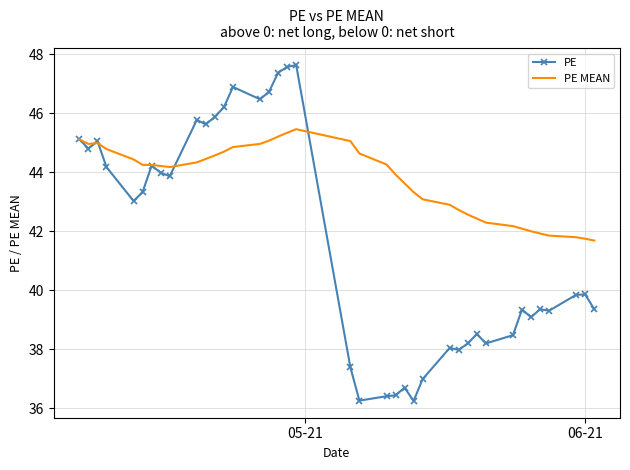

List the series in order of their overall mean, lowest first.

PE, PE MEAN